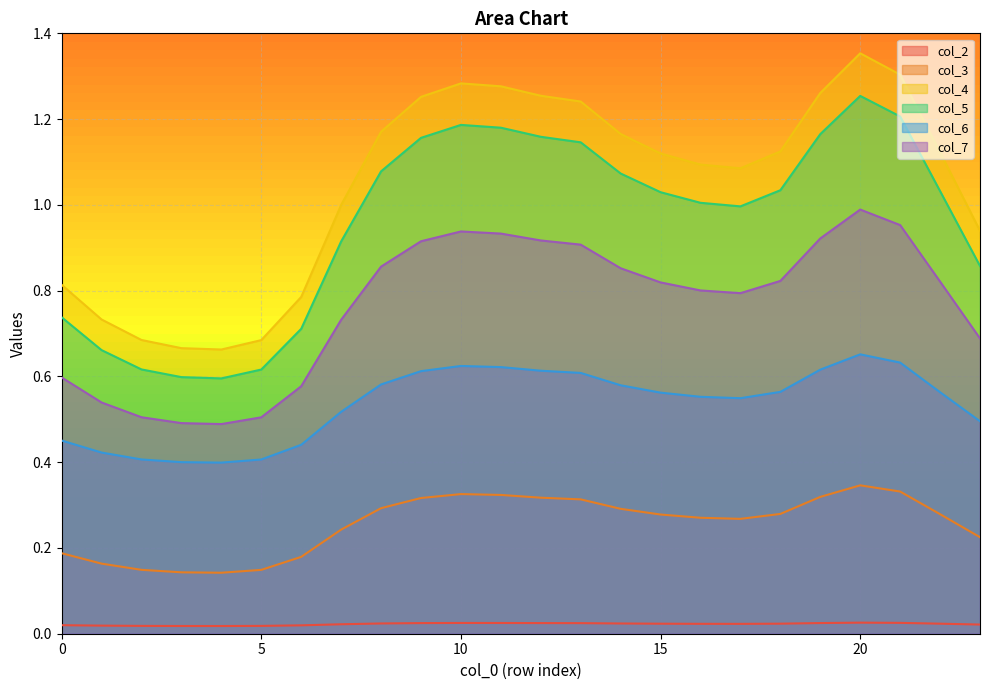

Which series changed the most between 1 and 17?

col_4